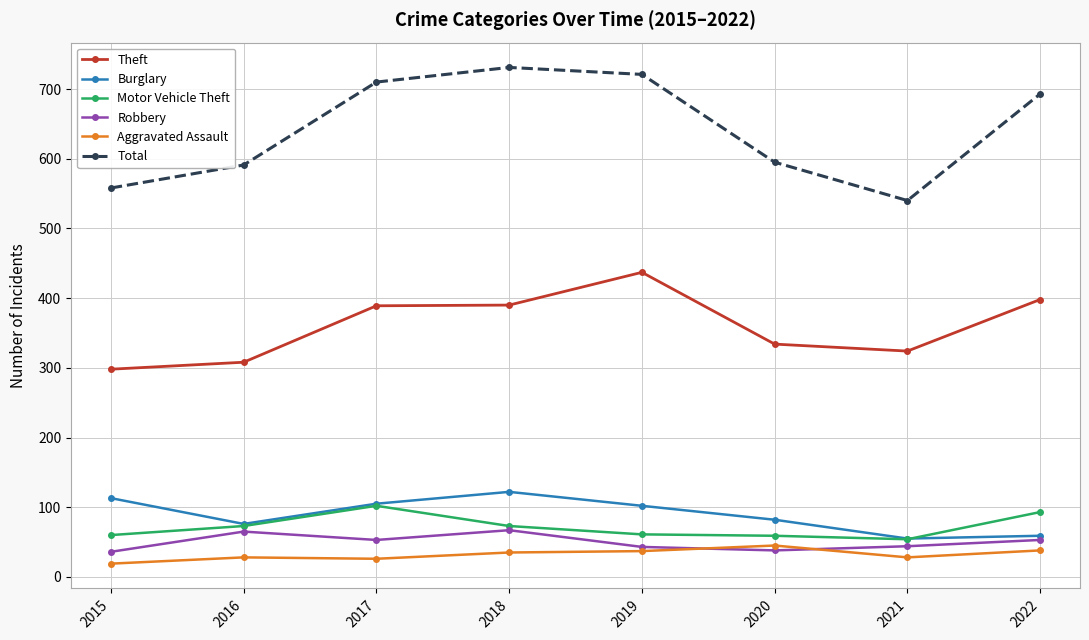

What is the average value of the Robbery series?

50